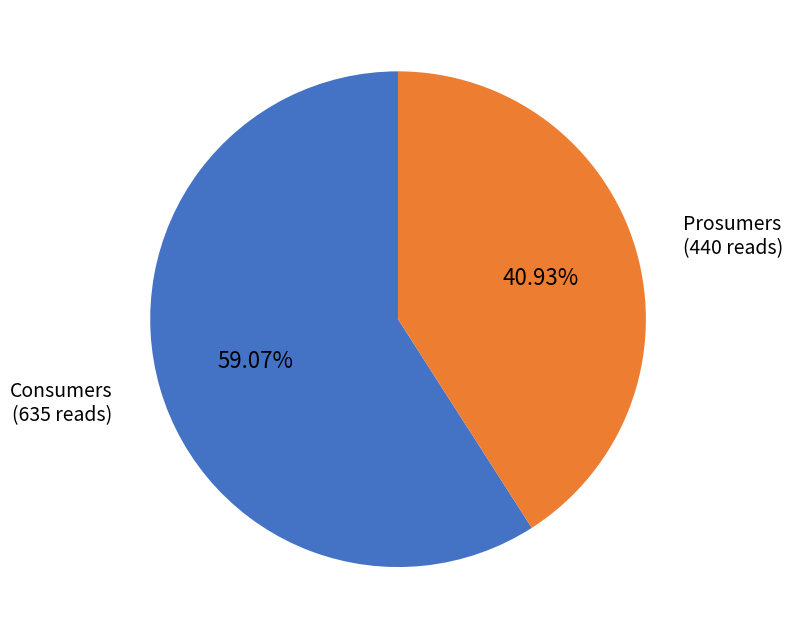

To the nearest percent, what is the average slice percentage?

50%